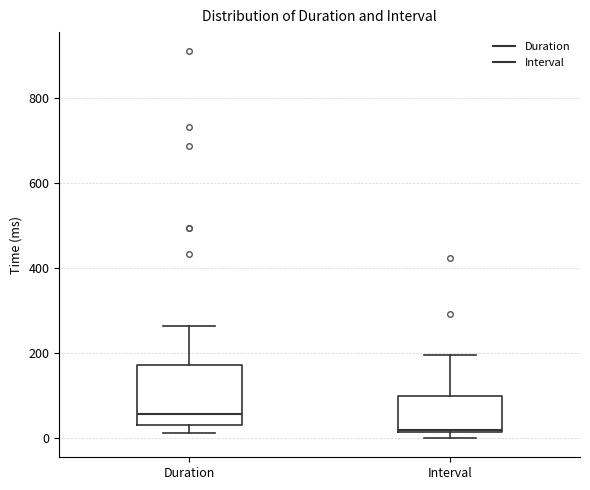

Which box is the tallest, from its lower edge to its upper edge?

Duration